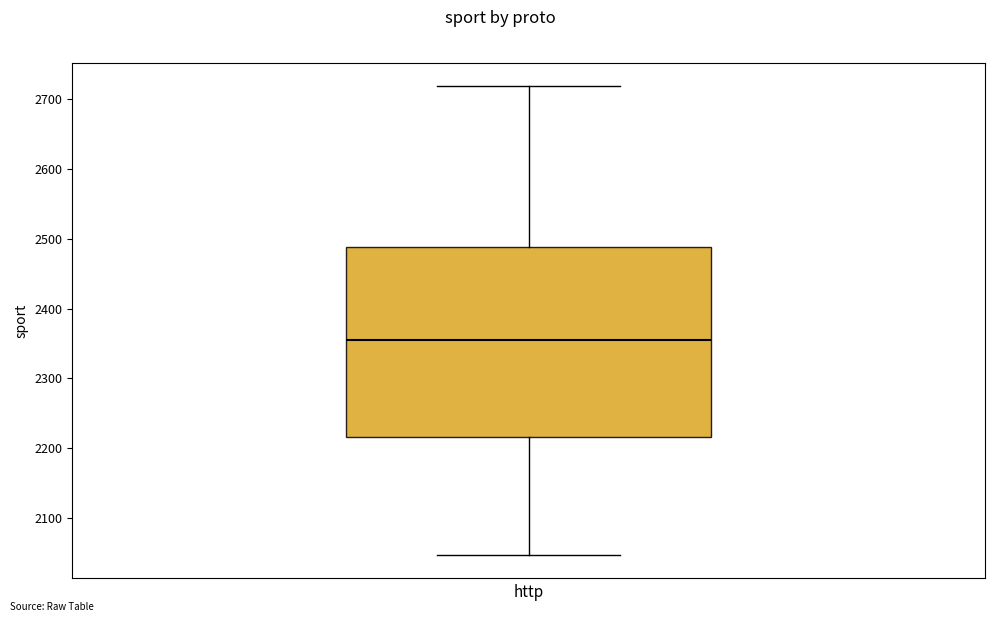

Transcribe this box plot: give where the median line is, the range the box spans, and where the two whiskers end, as read against the y-axis. The values are not printed on the chart, so give them approximately, as read against the axis.

median 2360, box 2220 to 2490, whiskers 2050 to 2720